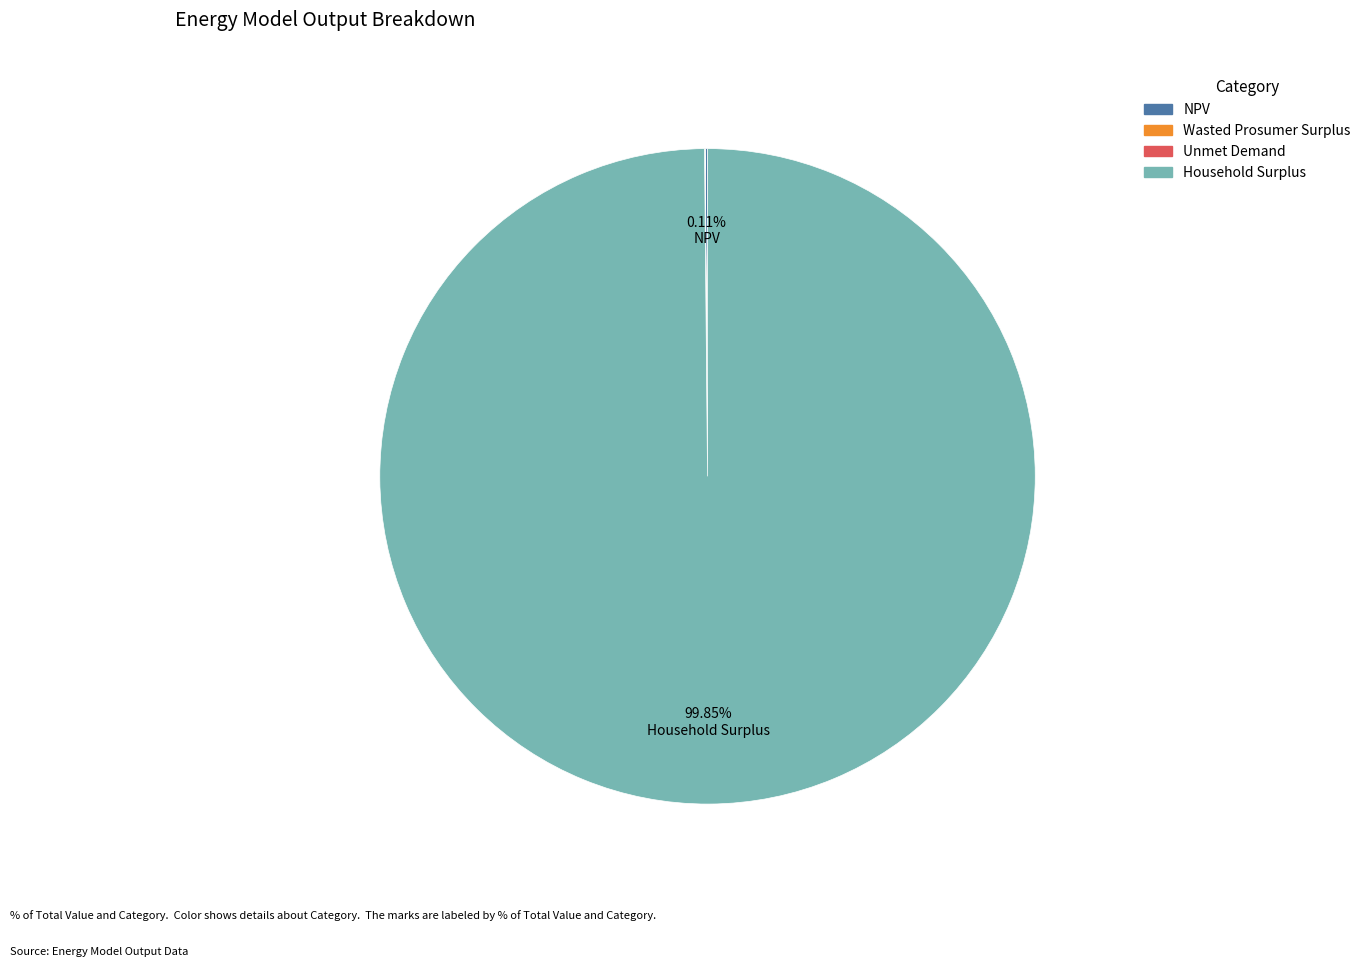

What is the largest slice in the pie chart?

Household Surplus